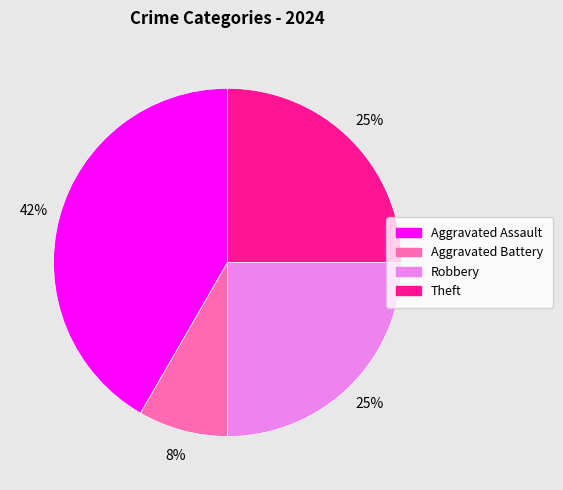

To the nearest percent, what is the average slice percentage?

25%